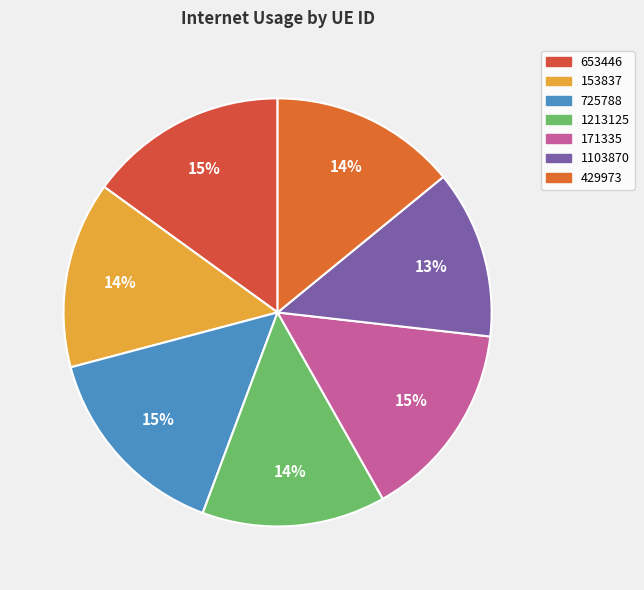

What is the smallest slice in the pie chart?

1103870